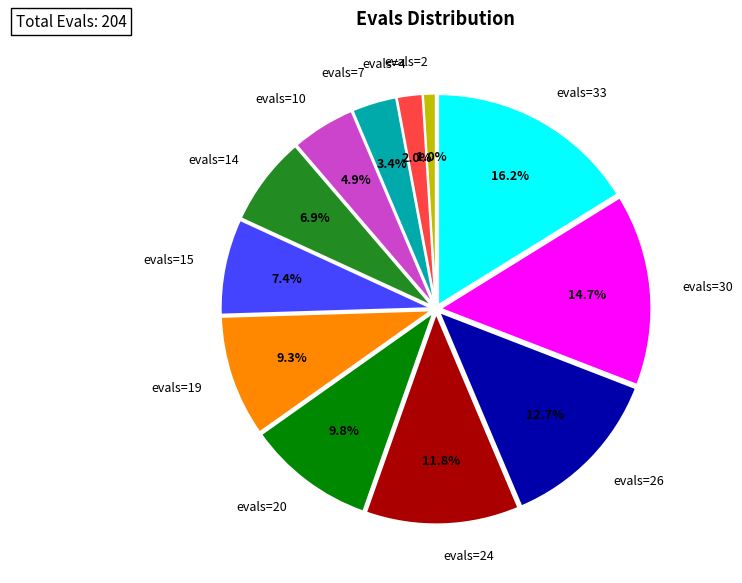

What percentage do evals=10 and evals=7 together represent?

8.3%